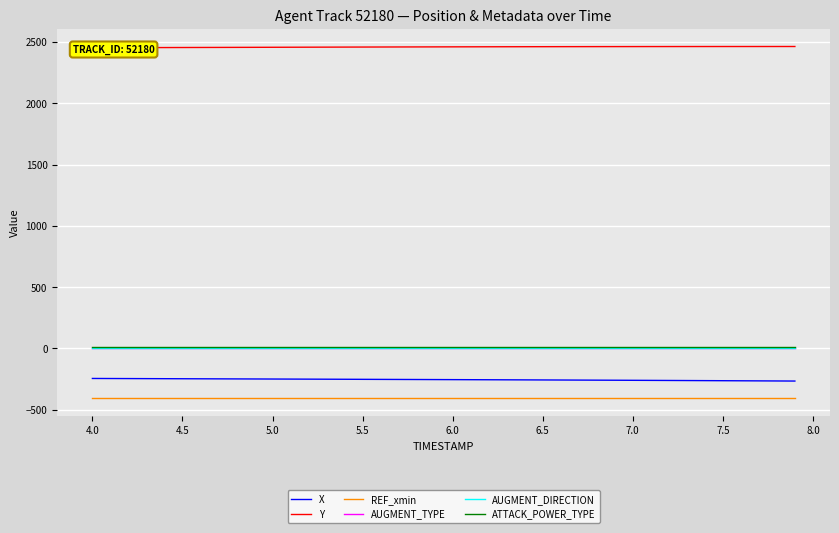

What is the difference between the maximum and minimum values in the X series?

21.1